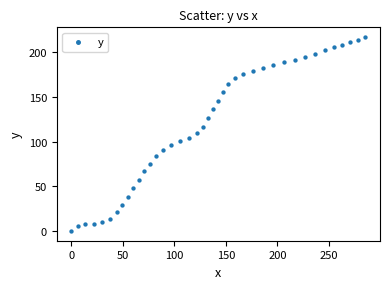

What is the range of Y values (max minus min)?

217.0